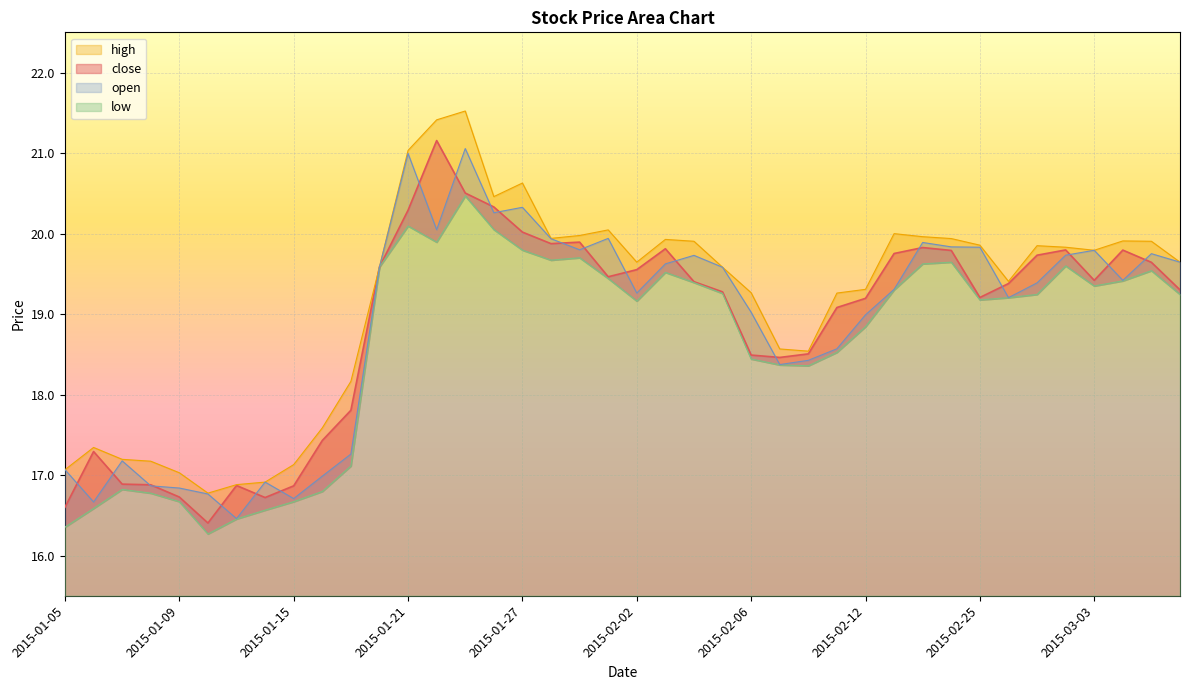

At which category is the sum across all series the highest?

2015-01-23